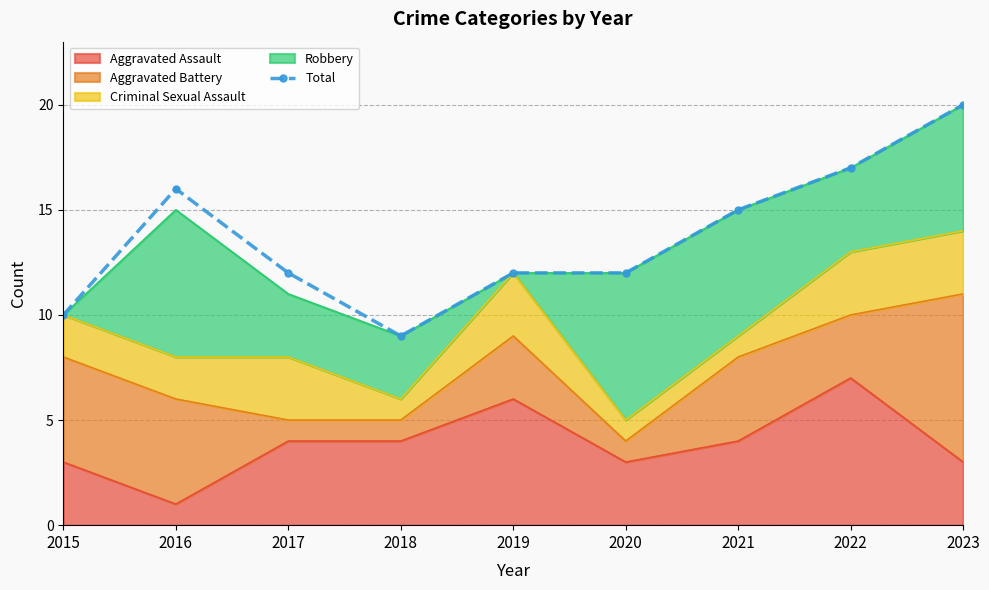

The value at 2015 is 13. True or false?

False